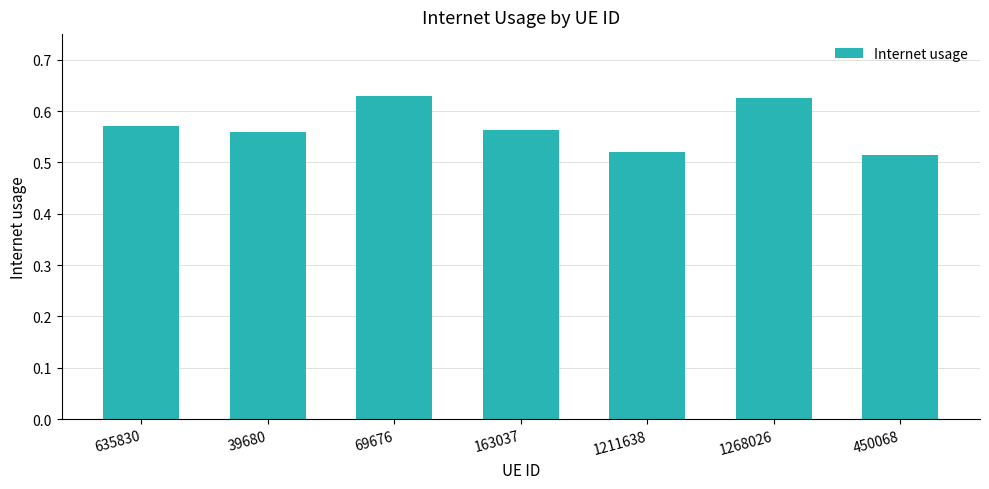

Count the number of data series in this chart.

1